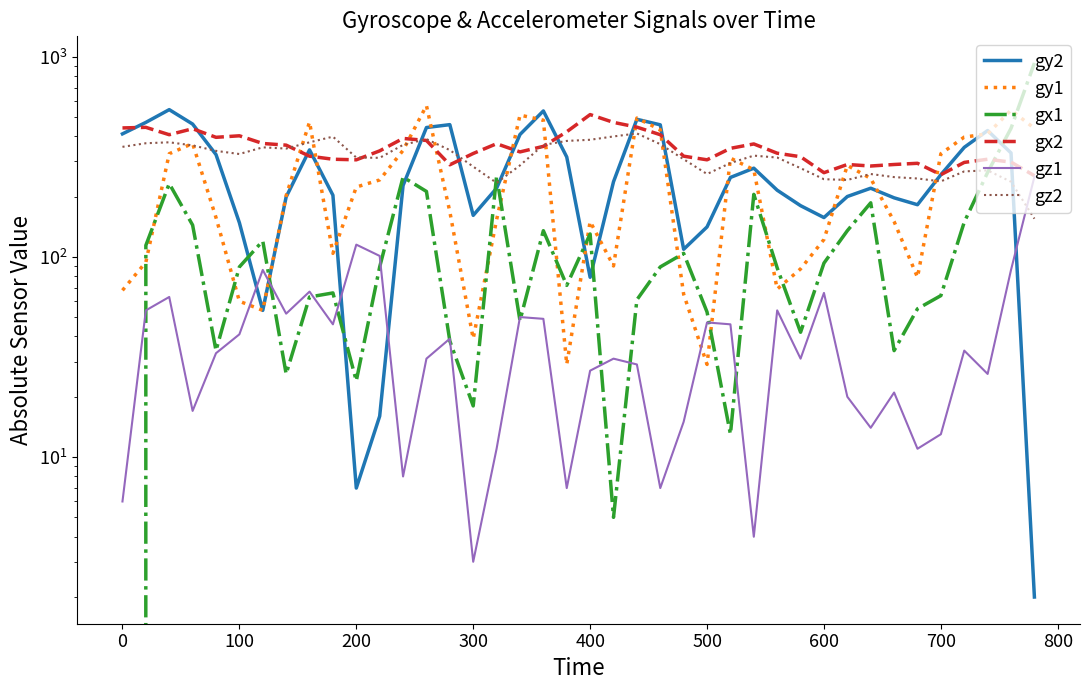

The value of gx1 at 0 is 62. True or false?

False